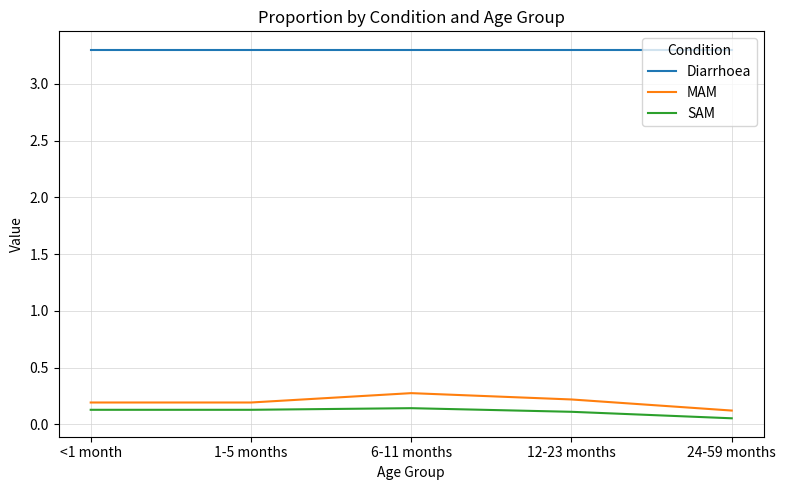

How many categories are shown in the chart?

5